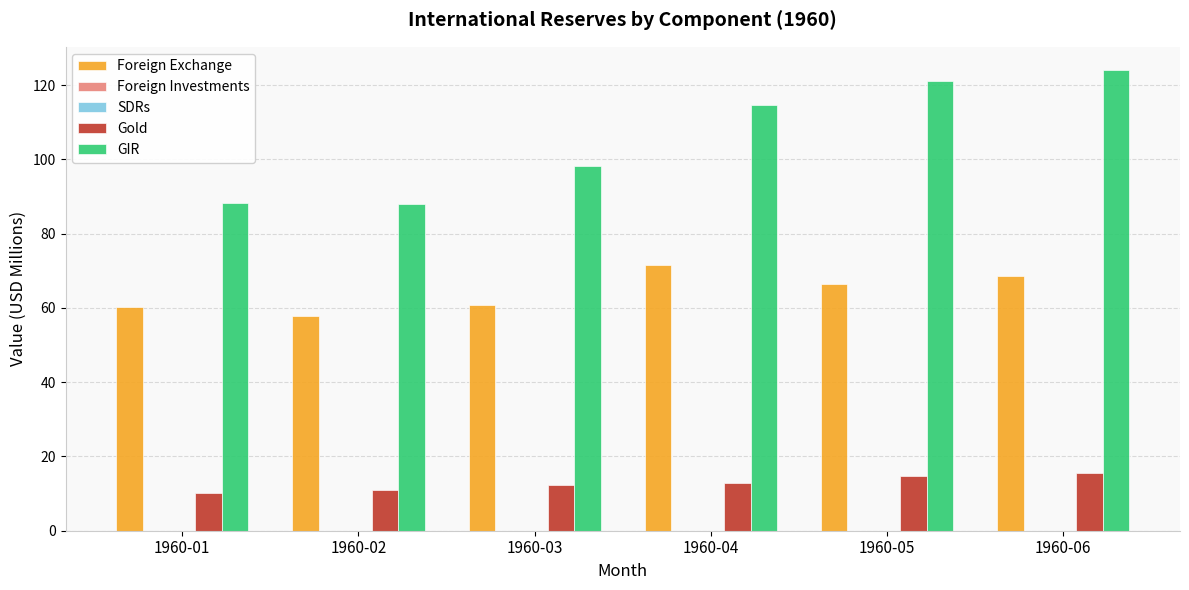

What is the highest value of the GIR series?

124.1